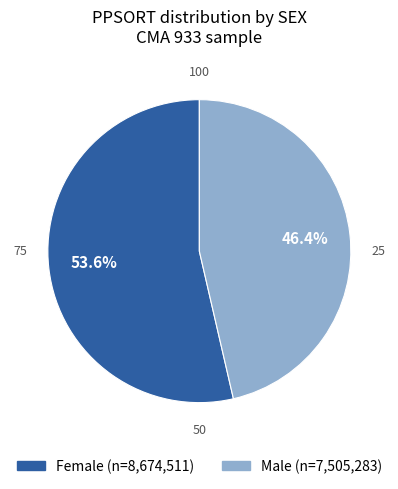

Is there a majority slice in this chart?

Yes